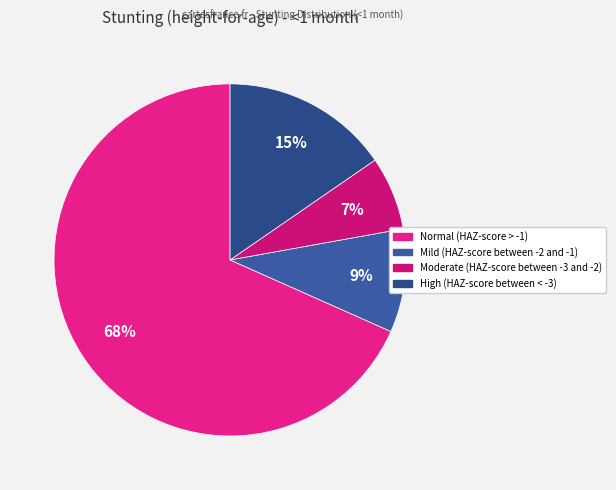

Which category accounts for the majority?

Normal (HAZ-score > -1)